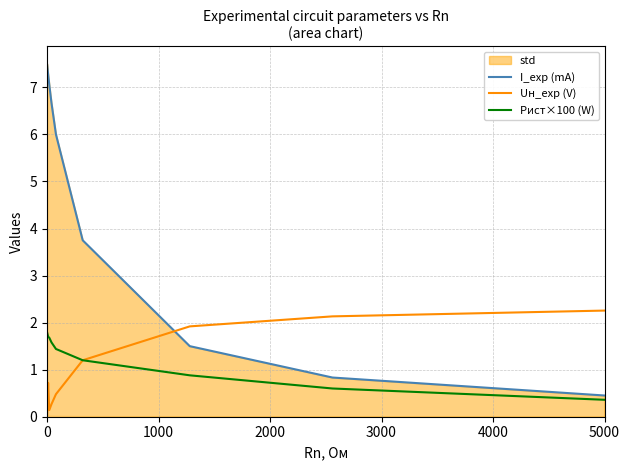

Which series has the largest range (max minus min)?

I_exp (mA)